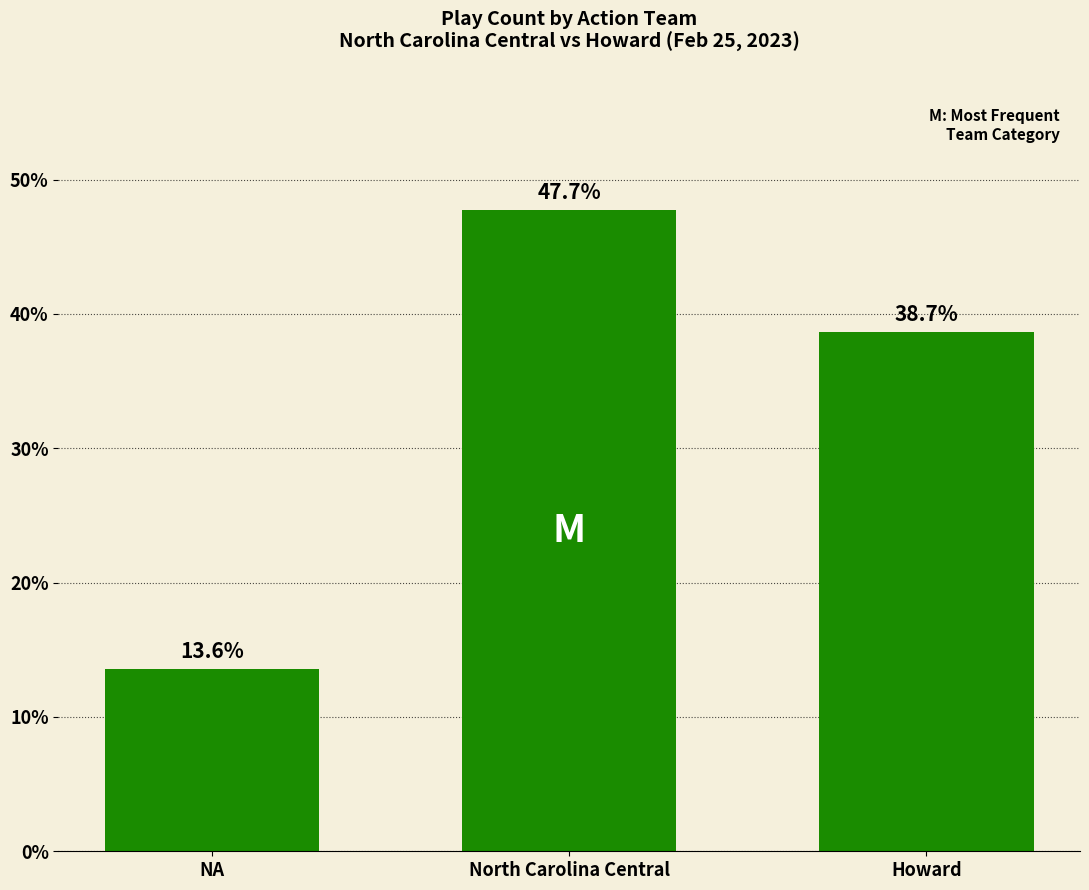

True or false: the data shows 47.7 at North Carolina Central.

True